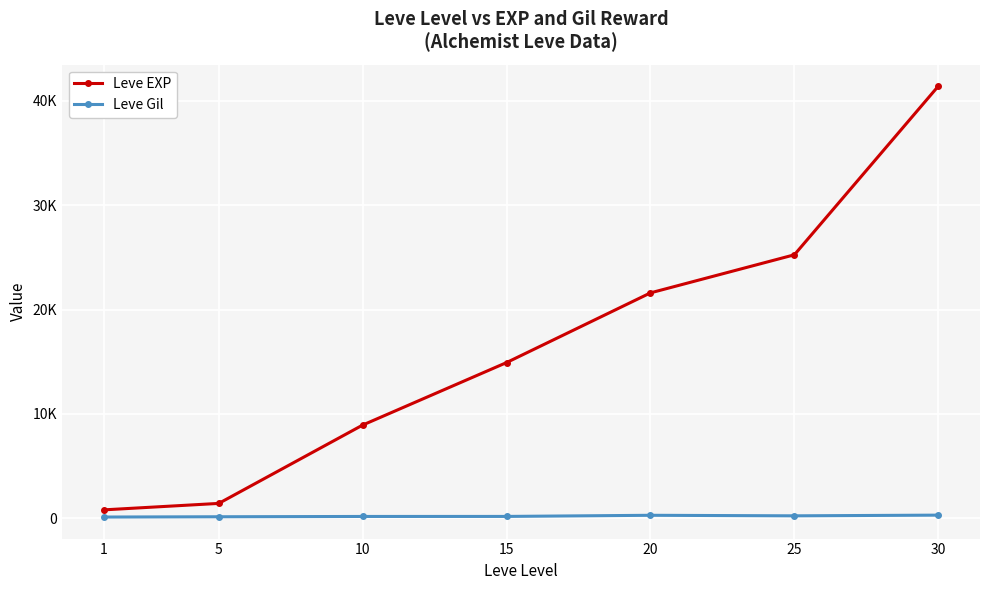

Does the chart have visible grid lines?

Yes